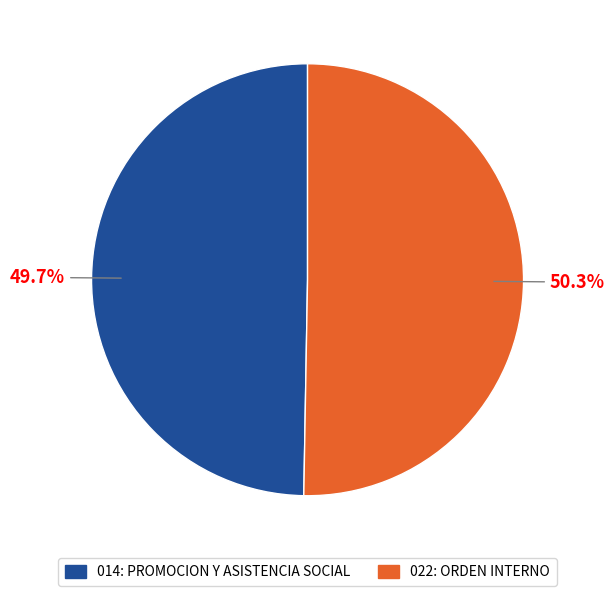

To the nearest percent, what is the difference between the 014: PROMOCION Y ASISTENCIA SOCIAL and 022: ORDEN INTERNO slice percentages?

1%